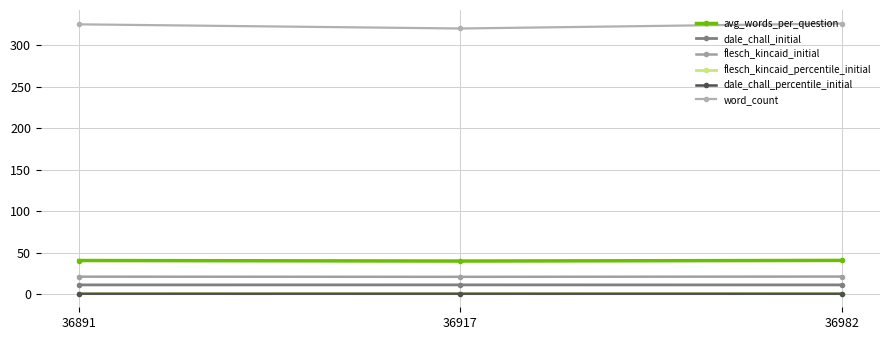

Does the chart have visible grid lines?

Yes